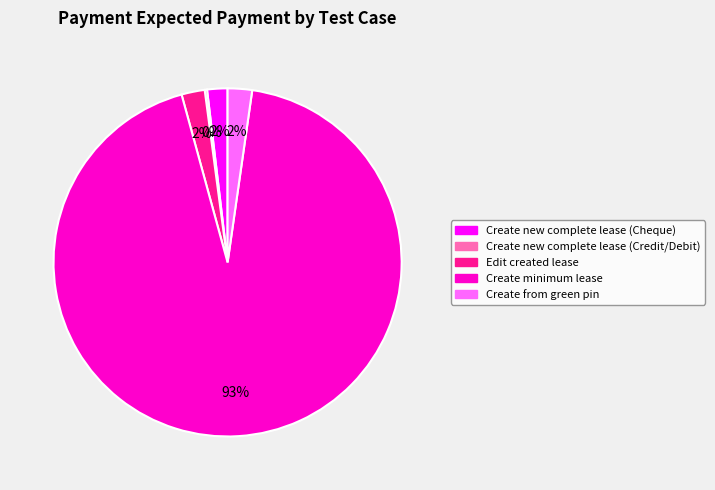

What percentage is the Create new complete lease (Cheque) slice, to the nearest percent?

2%